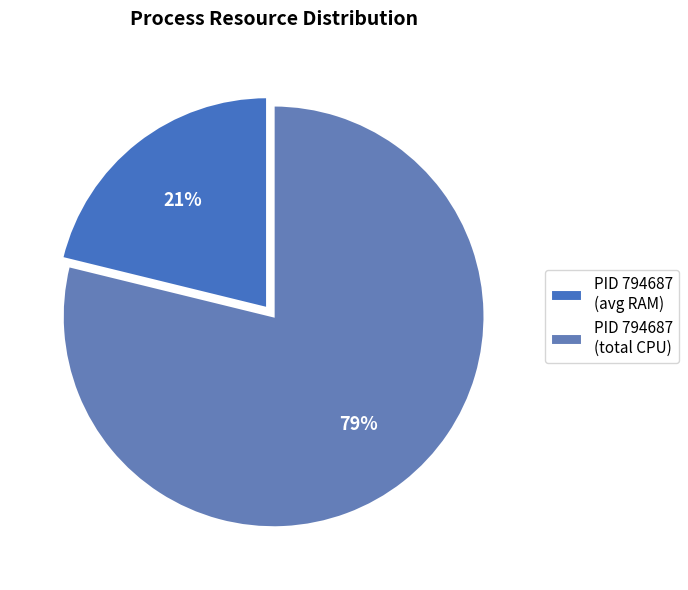

Is there a majority slice in this chart?

Yes